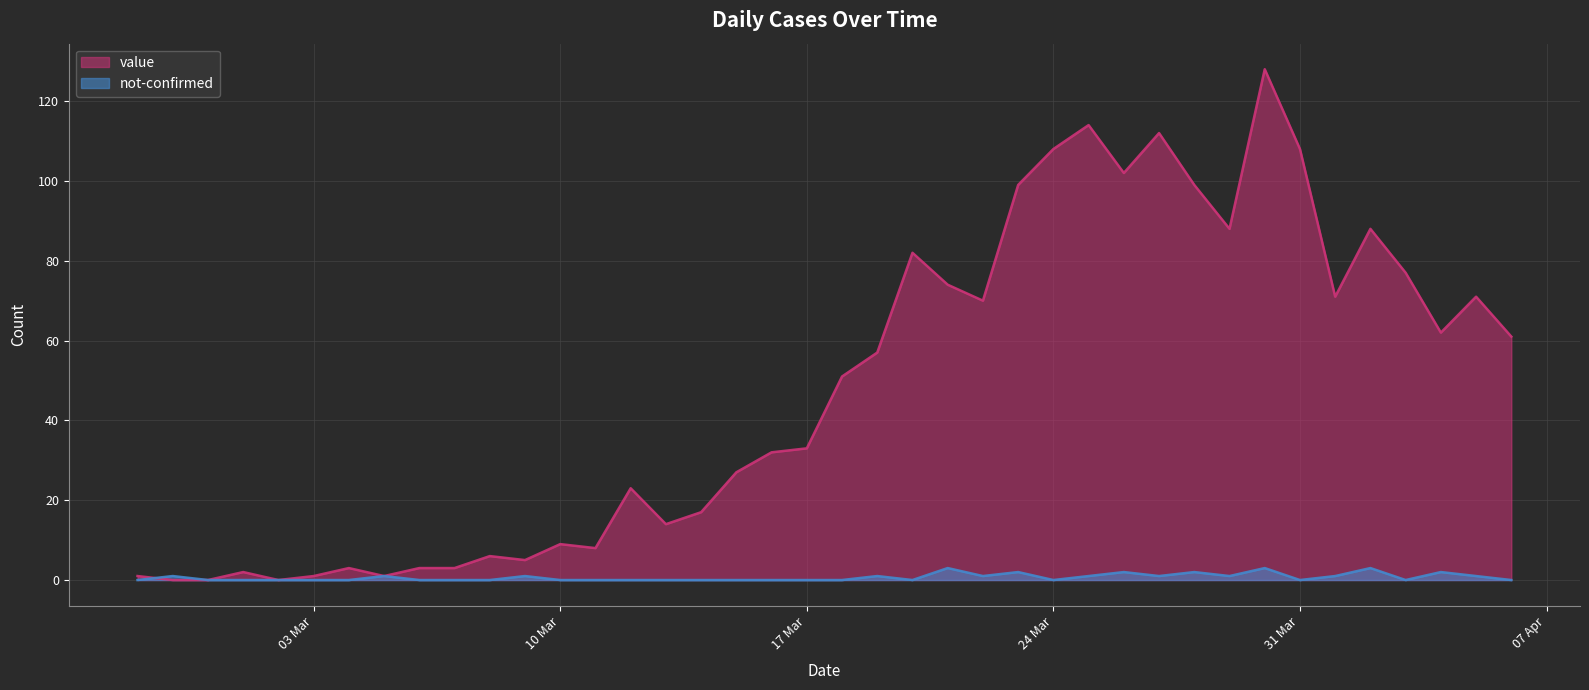

Between 2020-03-07 and 2020-03-15, which series saw the biggest shift?

value